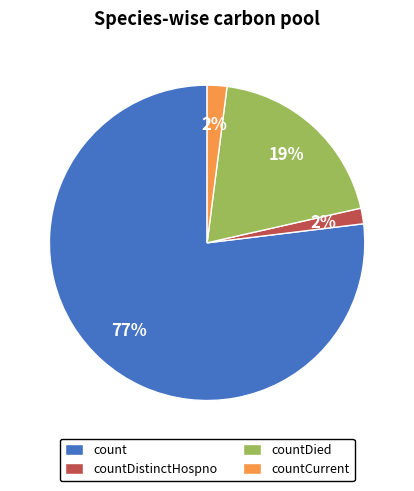

Is the sum of countDistinctHospno and count greater than half?

Yes